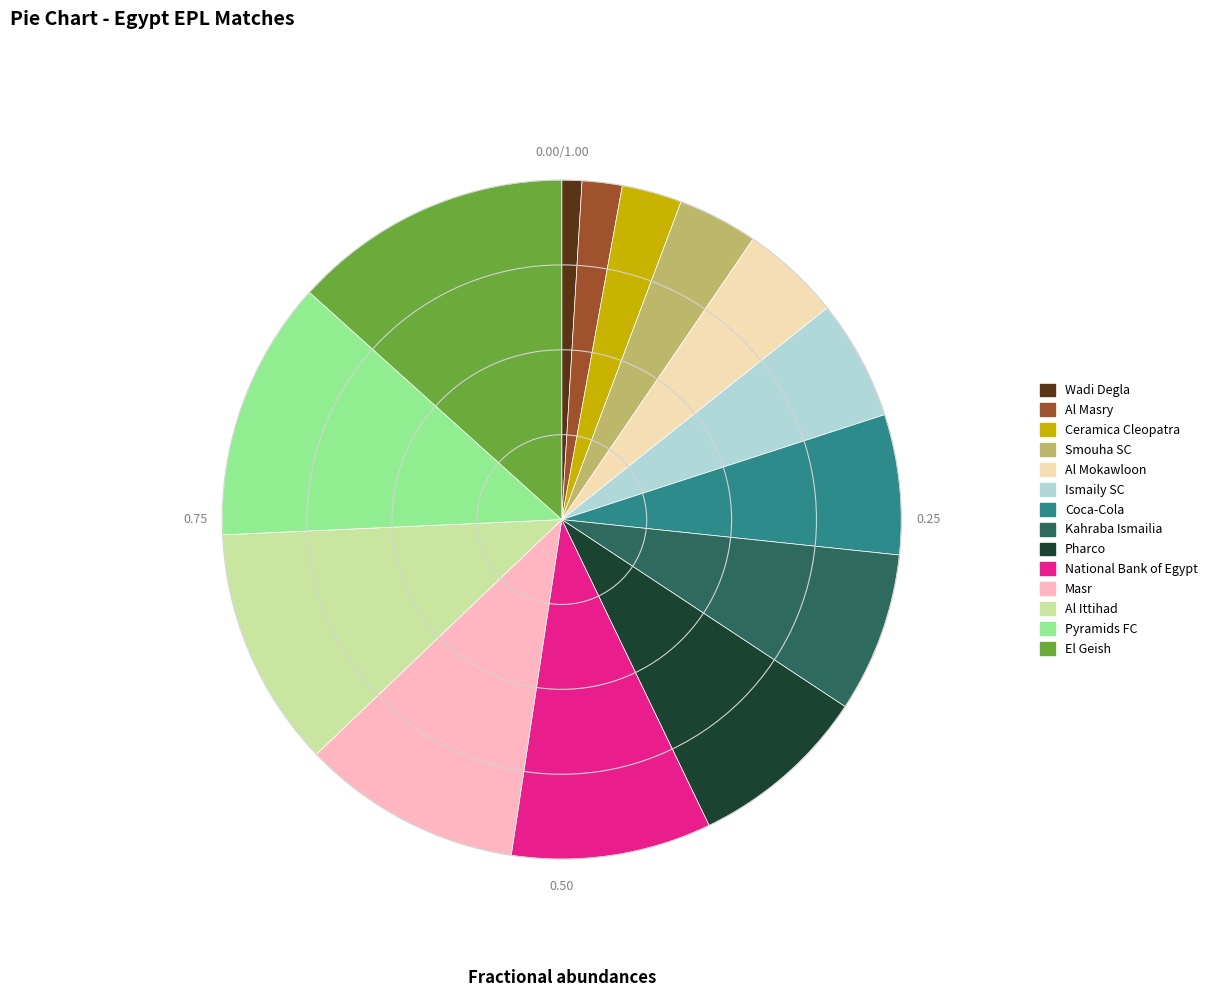

Does Pharco represent more than half of the total?

No